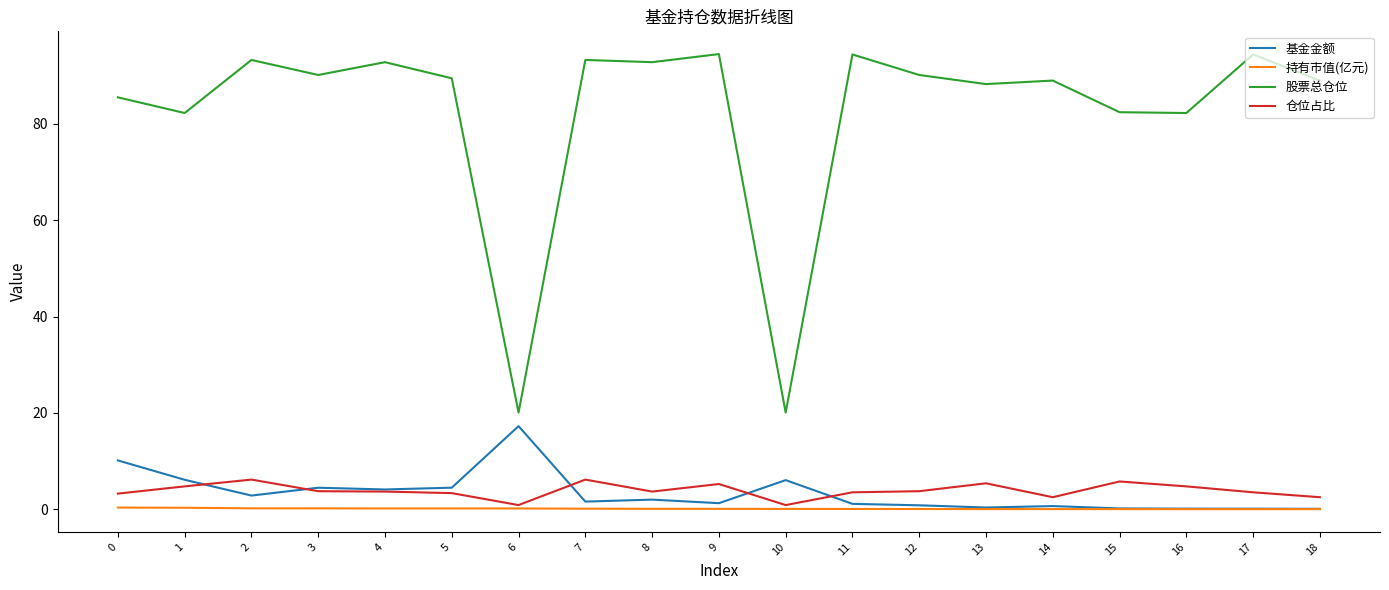

Is the value of 仓位占比 at 11 greater than the value of 基金金额 at 0?

No